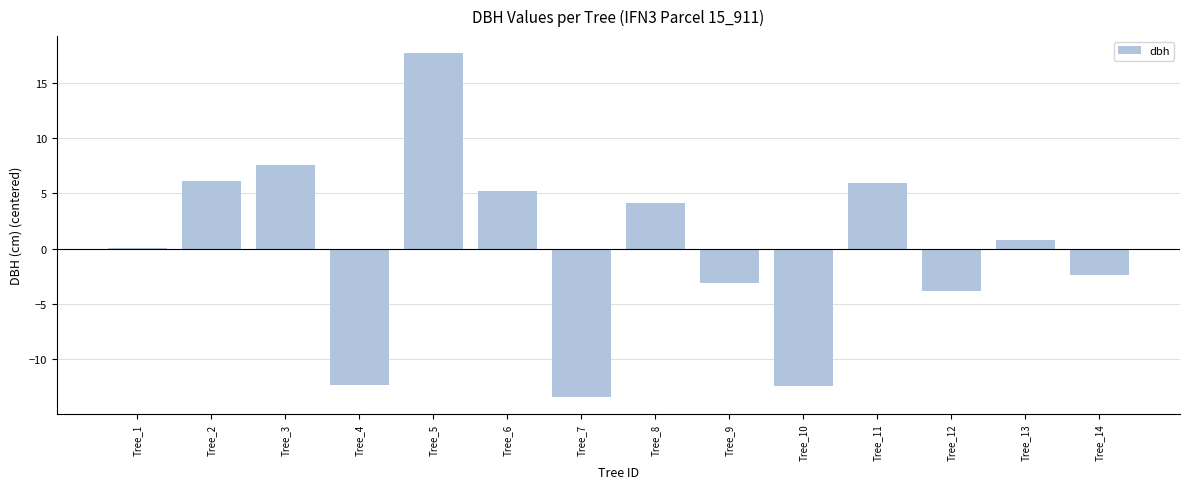

What is the approximate value at Tree_10?

-12.5